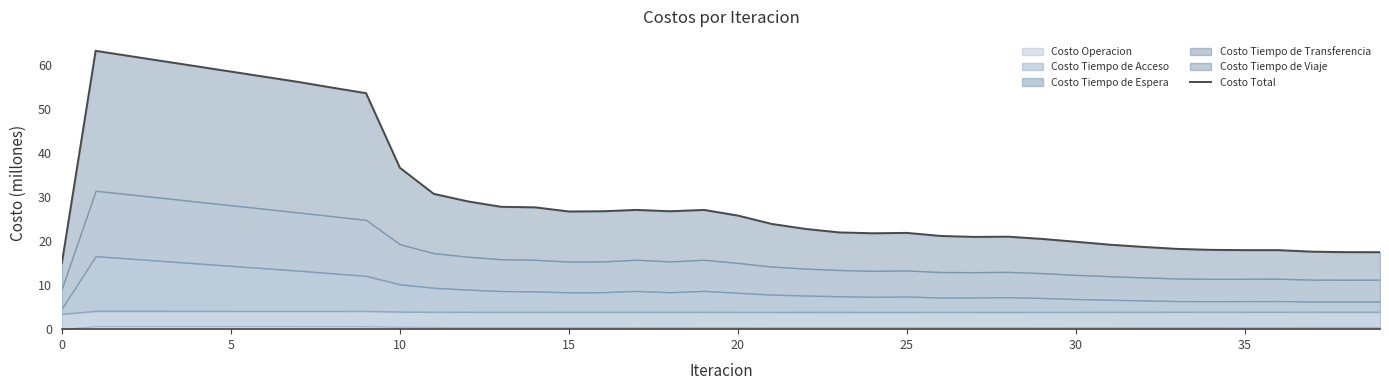

Reading left to right, what are all the values shown in this chart?

15.0	63.1	61.9	60.8	59.6	58.4	57.2	56.0	54.8	53.5	36.6	30.7	29.0	27.7	27.6	26.7	26.7	27.0	26.7	27.0	25.8	23.9	22.7	21.9	21.7	21.8	21.1	20.9	21.0	20.5	19.8	19.2	18.6	18.2	18.0	17.9	17.9	17.6	17.5	17.5